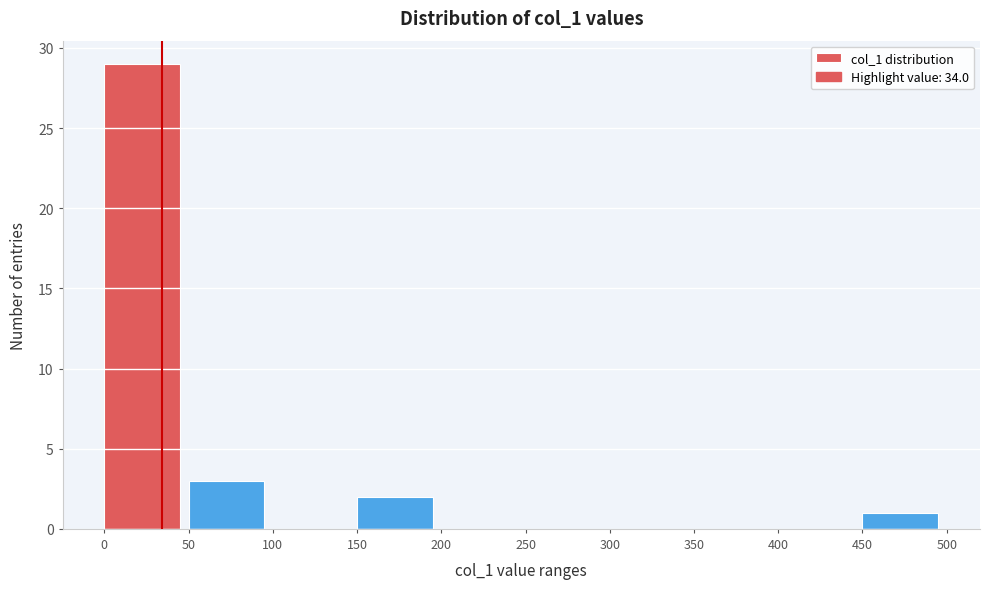

Reading left to right, list every bar in this chart as the range it spans on the x-axis followed by its height. The values are not printed on the chart, so give them approximately, as read against the axis.

0 to 50: 29
50 to 100: 3
100 to 150: 0
150 to 200: 2
200 to 250: 0
250 to 300: 0
300 to 350: 0
350 to 400: 0
400 to 450: 0
450 to 500: 1